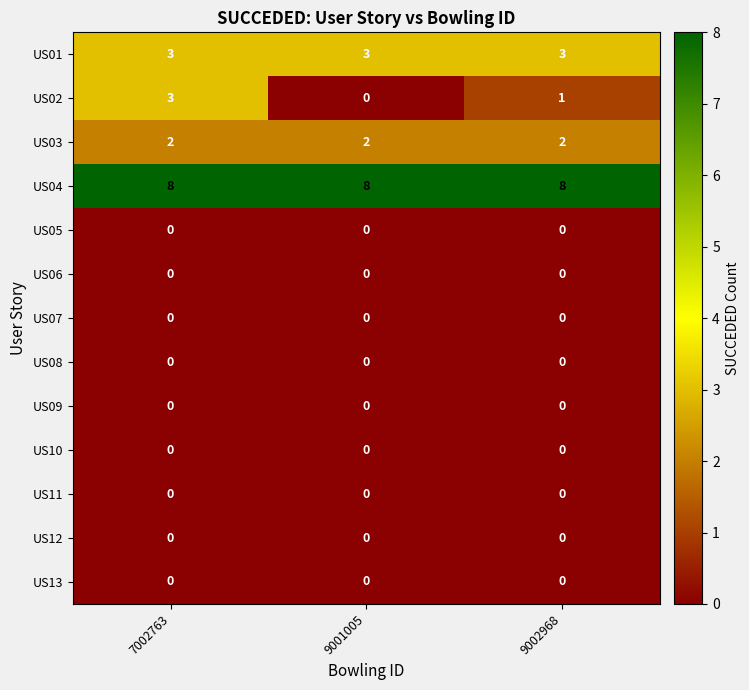

The value of US11 at 9001005 is 0. True or false?

True